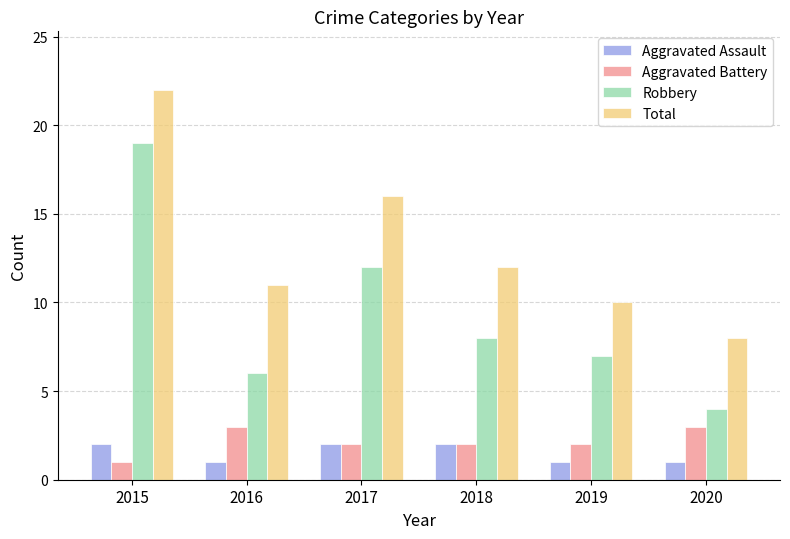

At which label does Robbery reach its minimum?

2020